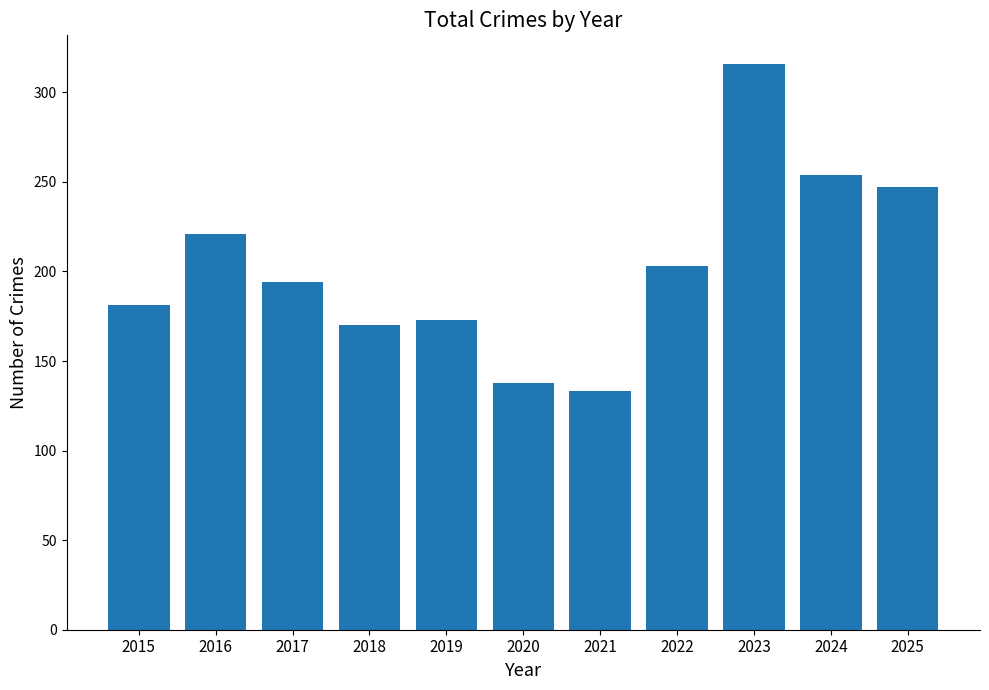

What is the value of the 11th bar from the left?

247